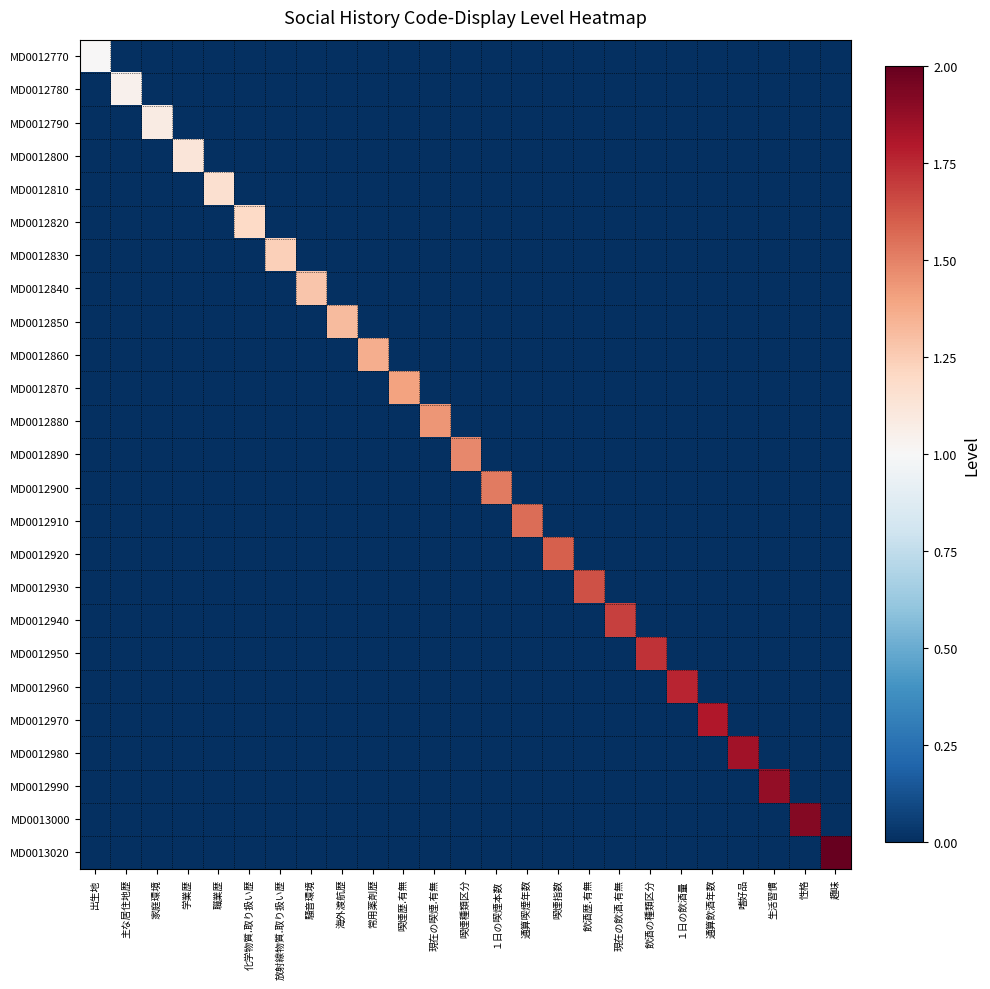

What is the spread (max minus min) of values at 学業歴?

1.1